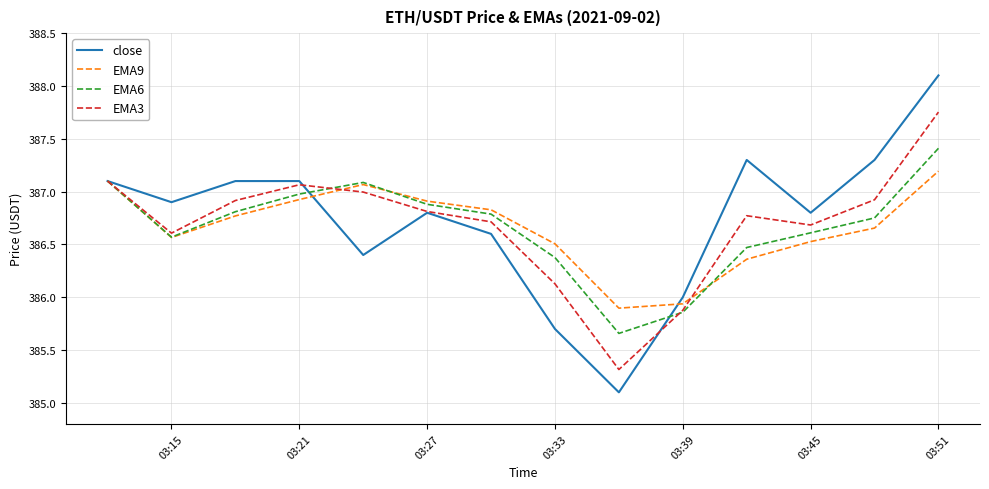

What is the minimum value shown in the chart?

385.1